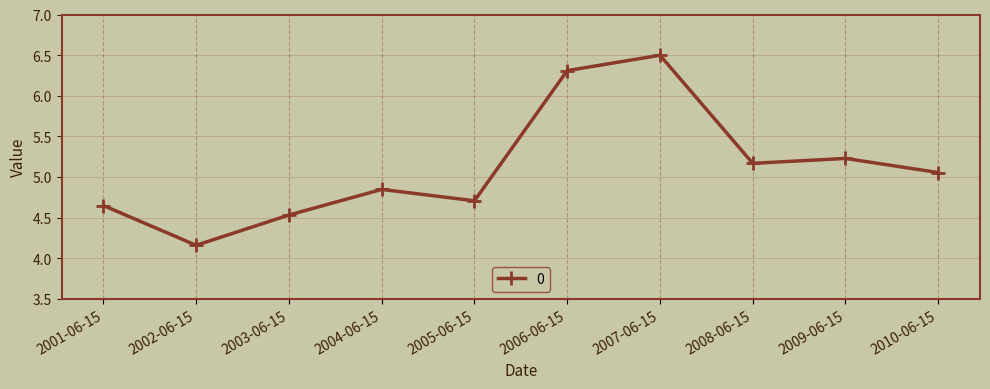

How many points are lower than both their immediate neighbors (excluding endpoints)?

3